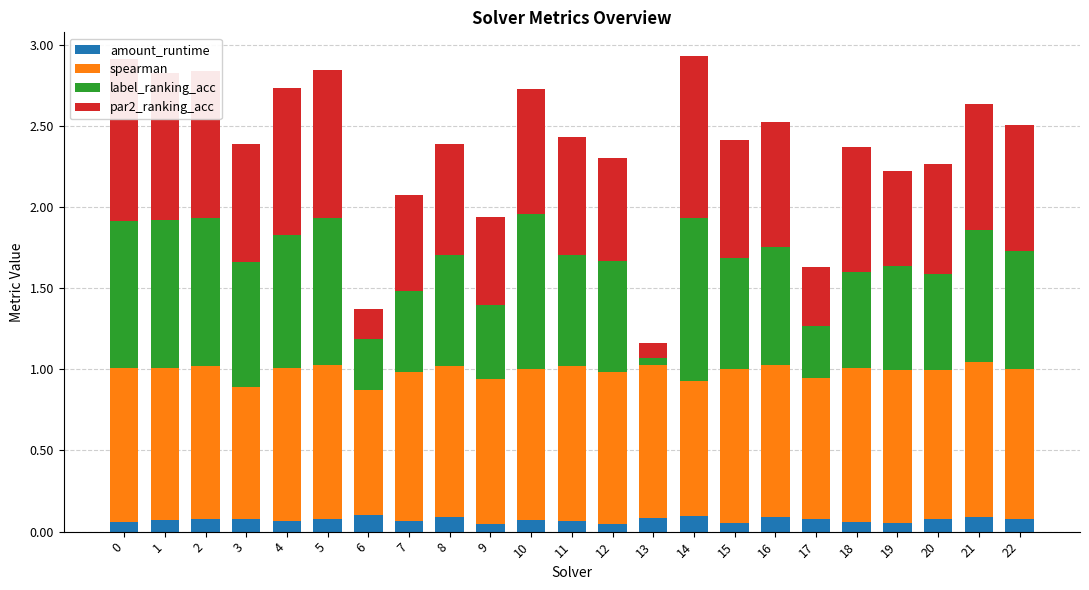

Rank the categories by label_ranking_acc value from highest to lowest.

14, 10, 0, 1, 2, 5, 4, 21, 3, 16, 22, 8, 11, 12, 15, 19, 18, 20, 7, 9, 6, 17, 13